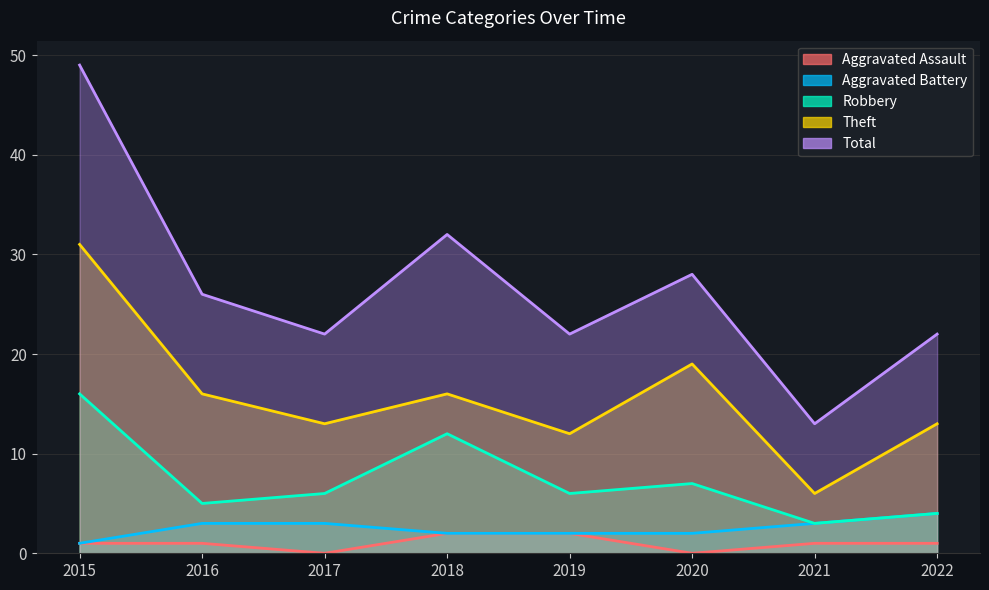

Which series changed the most between 2017 and 2020?

Theft